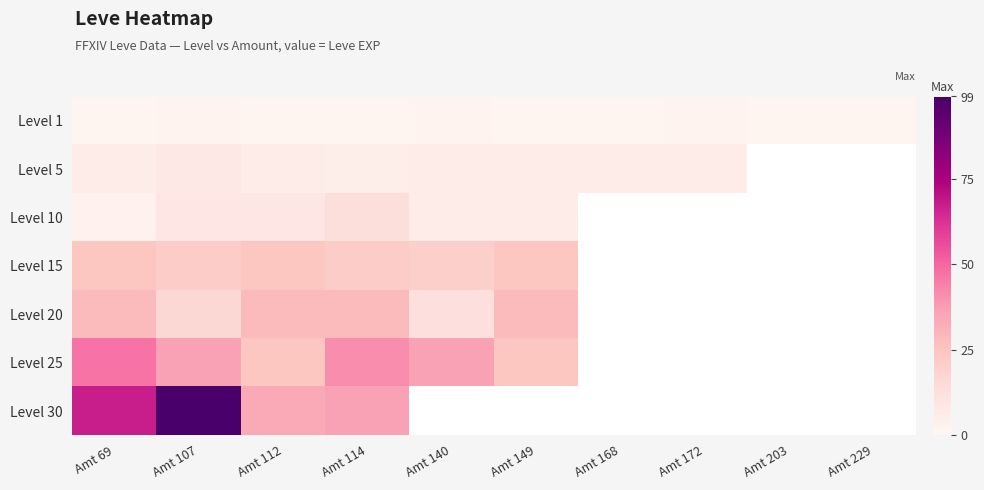

Between Amt 172 and Amt 112, which is larger?

Amt 172